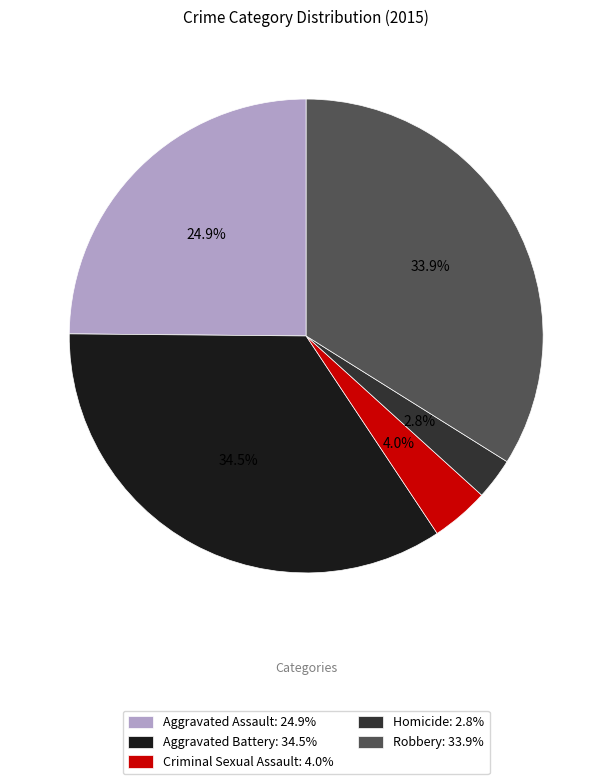

Approximately how many times larger is the value at Robbery: 33.9% compared to Aggravated Assault: 24.9%?

1.4